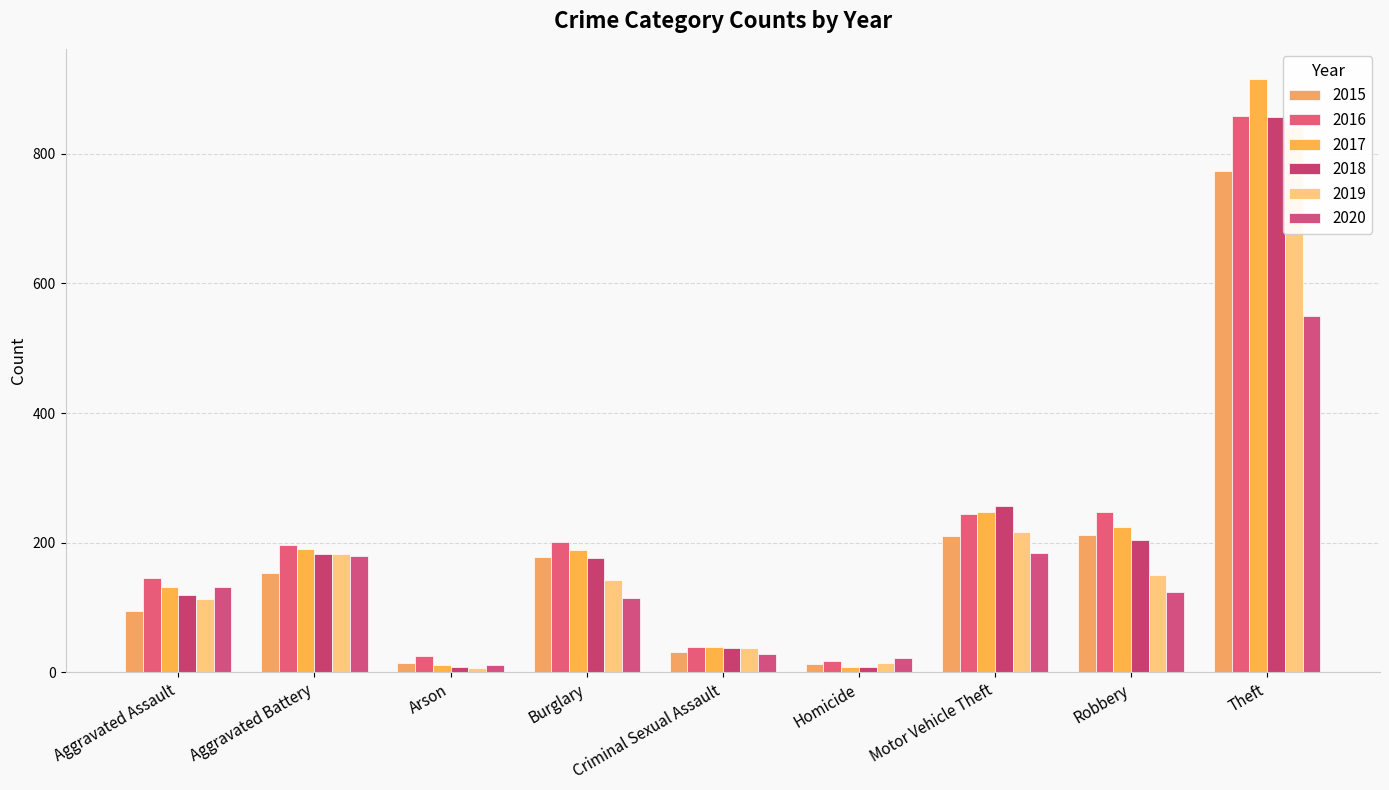

Count the number of data series in this chart.

6